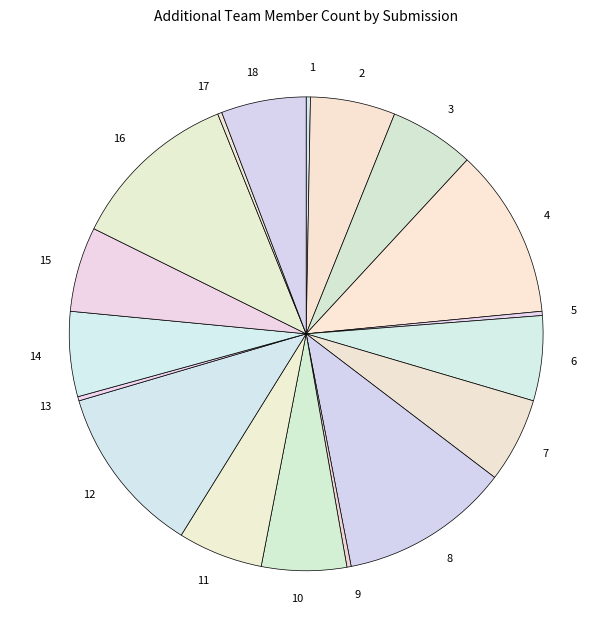

Which has a higher value, 15 or 17?

15